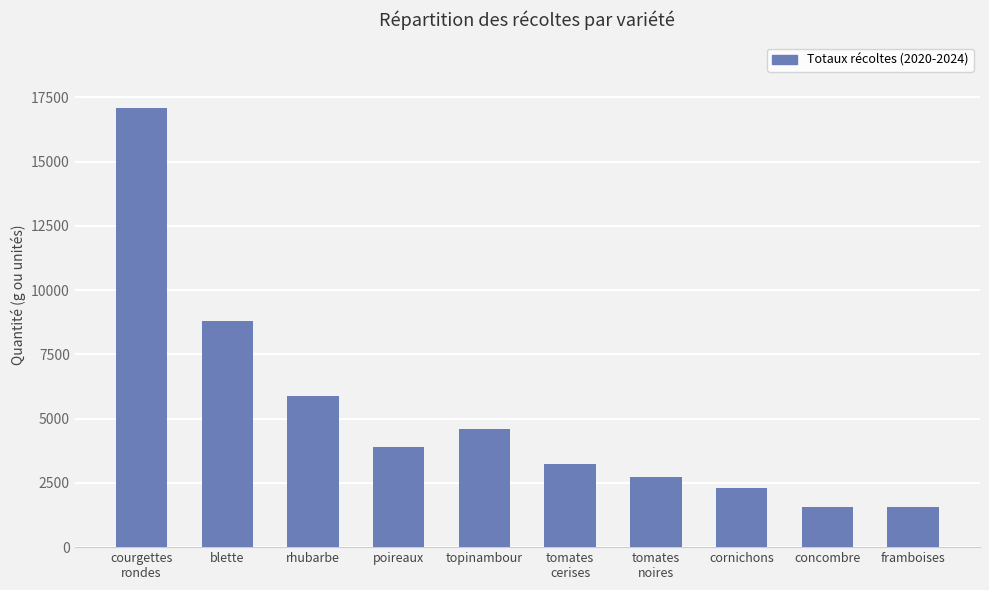

Read the value at courgettes
rondes, to the nearest 10.

17080